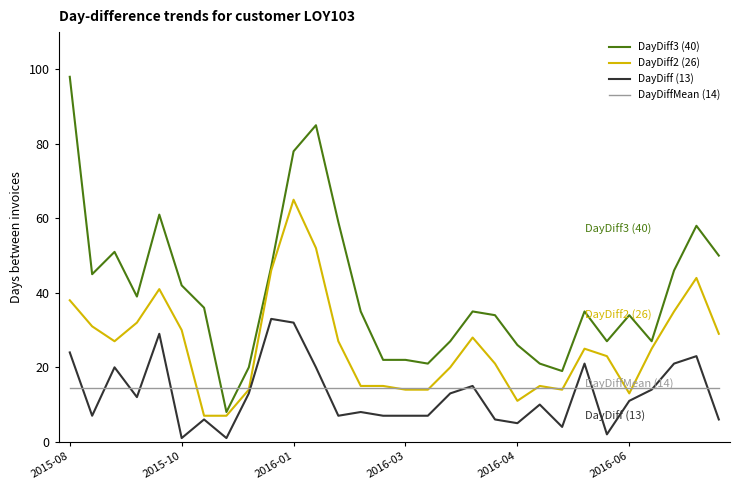

Rank the series by their maximum value, from highest to lowest.

DayDiff3 (40), DayDiff2 (26), DayDiff (13), DayDiffMean (14)